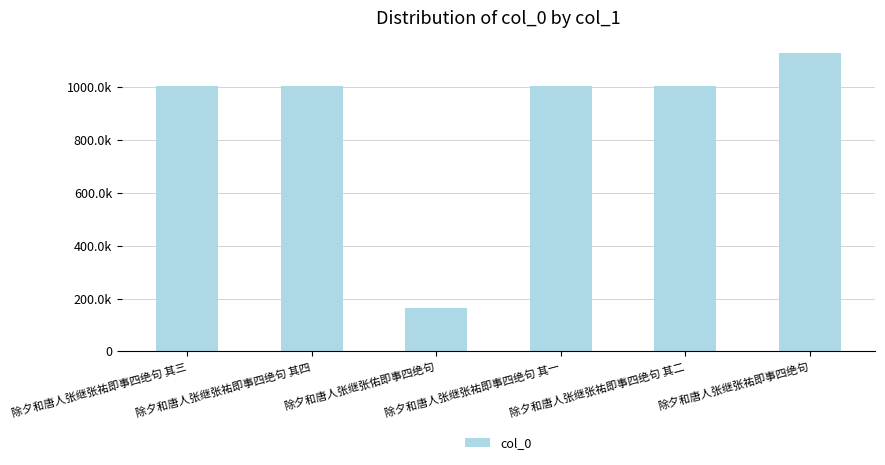

Are the bars horizontal?

No